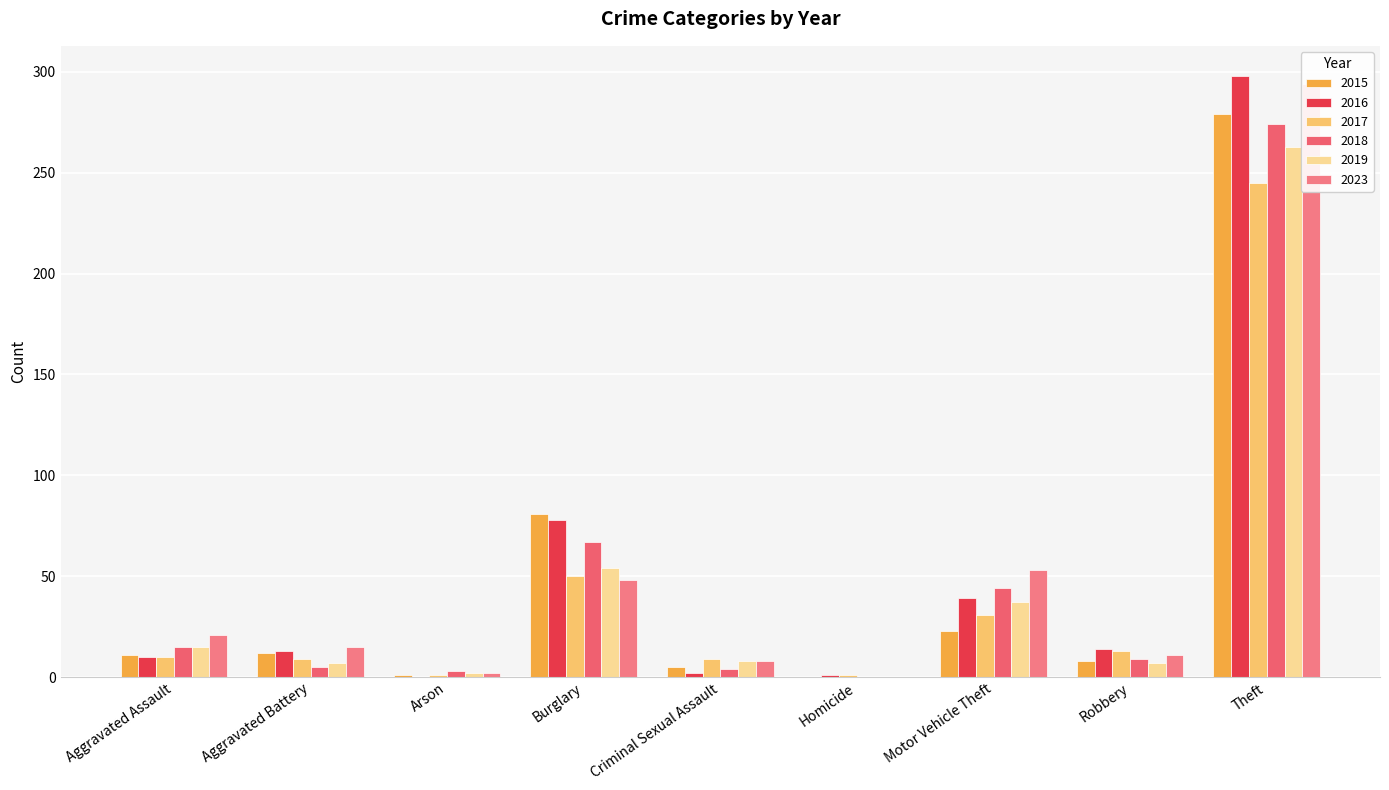

How many bars are there in total?

54